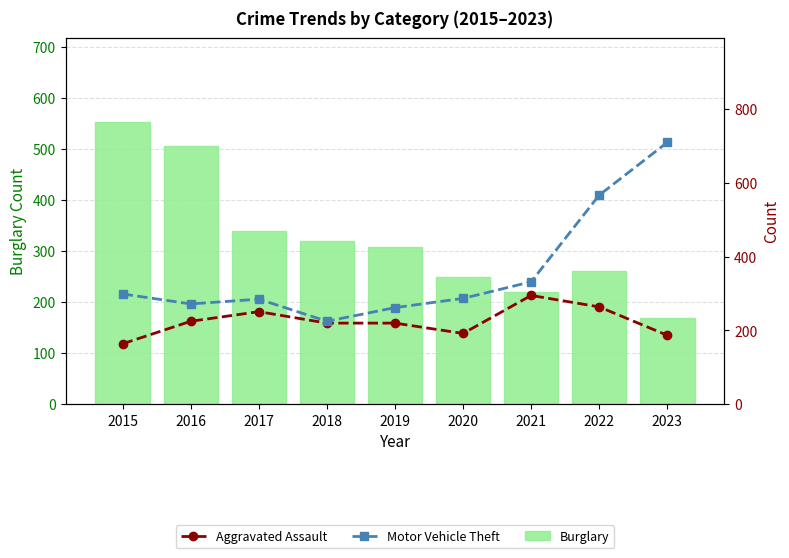

Are the bars grouped side by side (vs. stacked)?

Yes